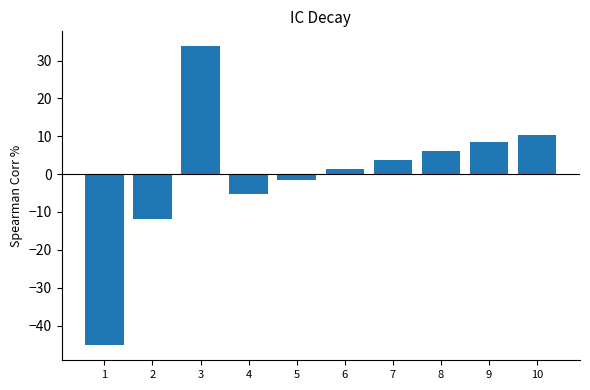

The chart shows a value of -1.5 at 5. True or false?

True